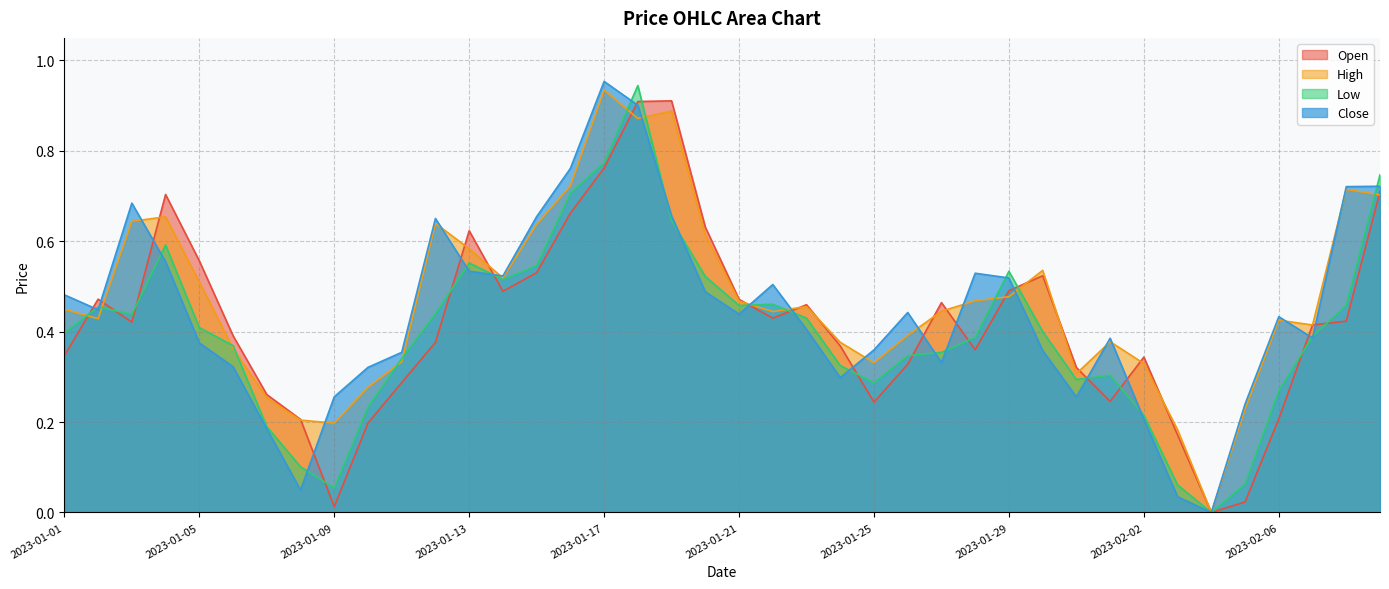

At which label does Low reach its peak?

2023-01-18